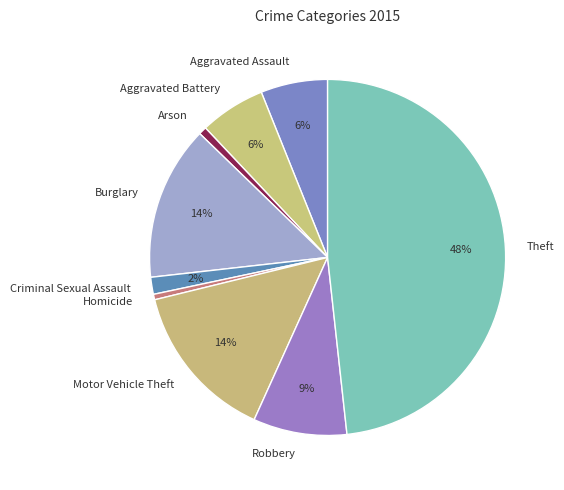

To the nearest percent, what is the difference between the Theft and Homicide slice percentages?

48%